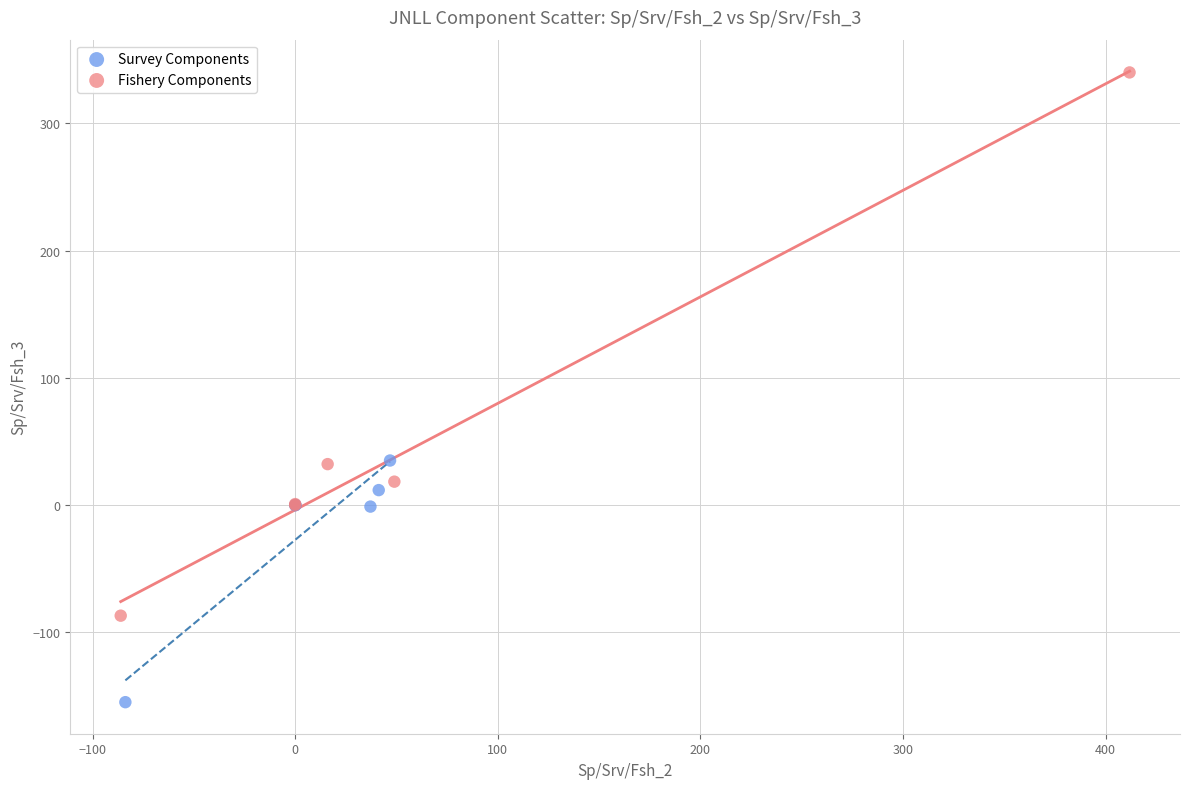

Which series contains the lowest Y value?

Survey Components